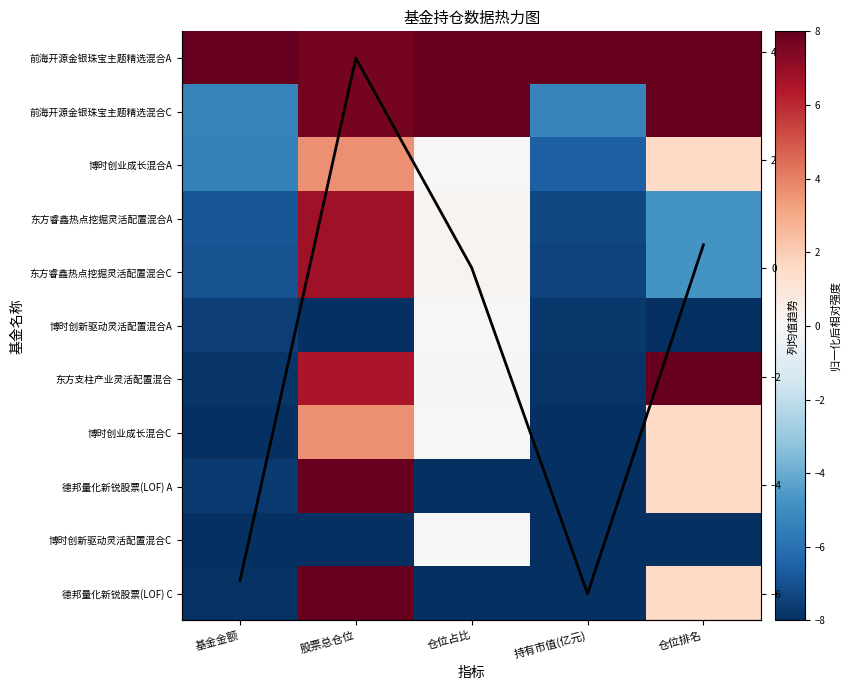

What is the difference between the 东方睿鑫热点挖掘灵活配置混合C values at 持有市值(亿元) and 股票总仓位?

14.1